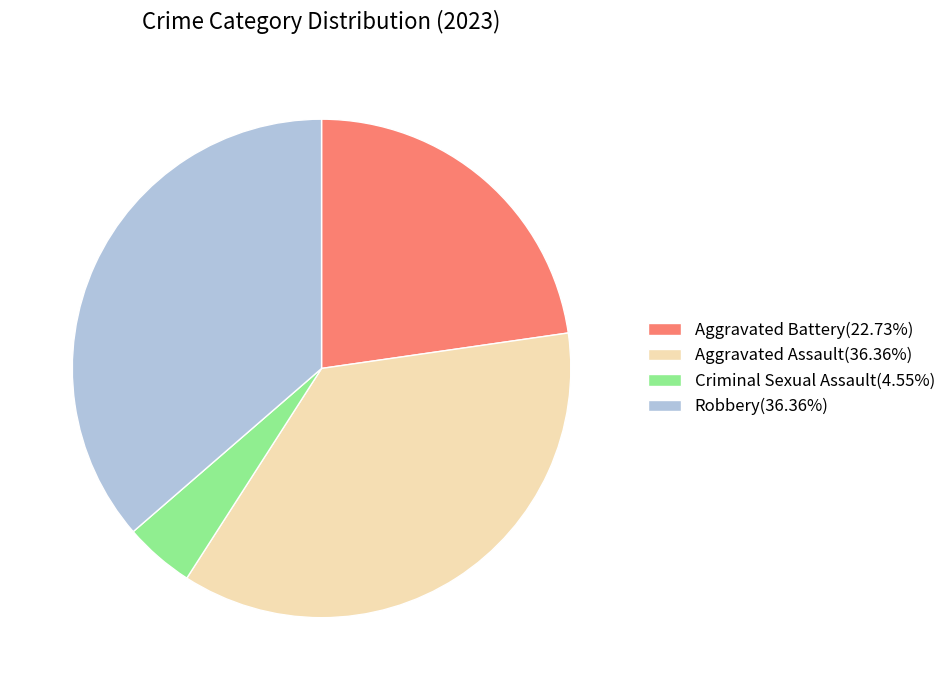

True or false: Aggravated Battery accounts for 23% of the total.

True